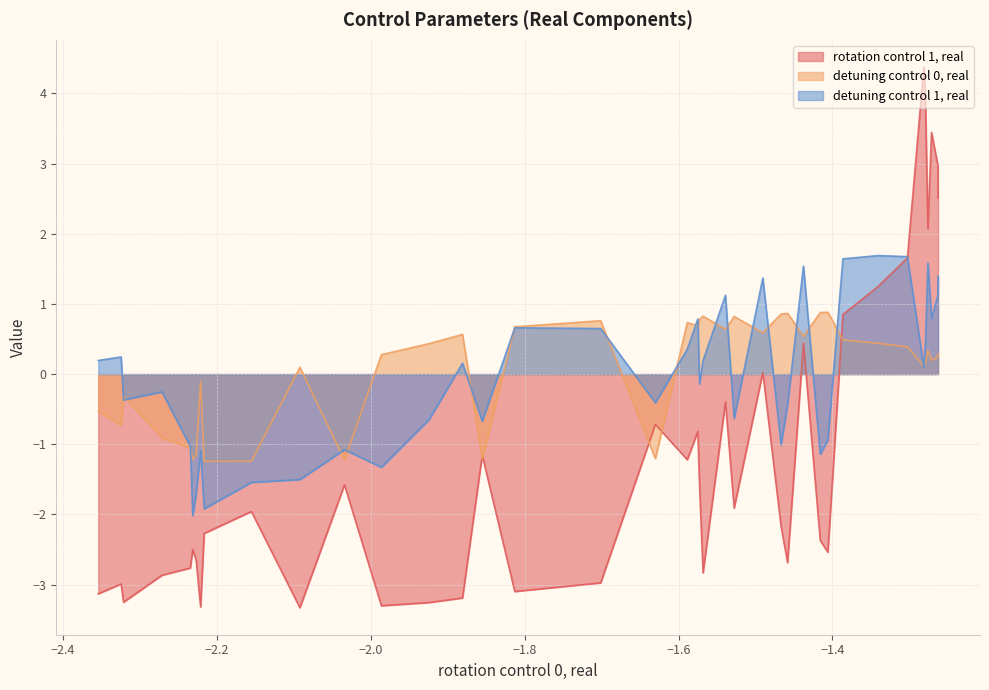

Rank the series by their maximum value, from lowest to highest.

detuning control 0, real, detuning control 1, real, rotation control 1, real